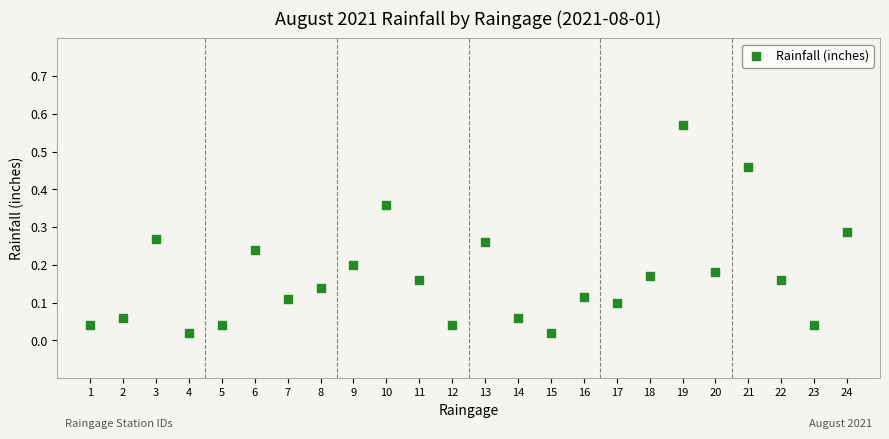

What is the range of X values (max minus min)?

23.0